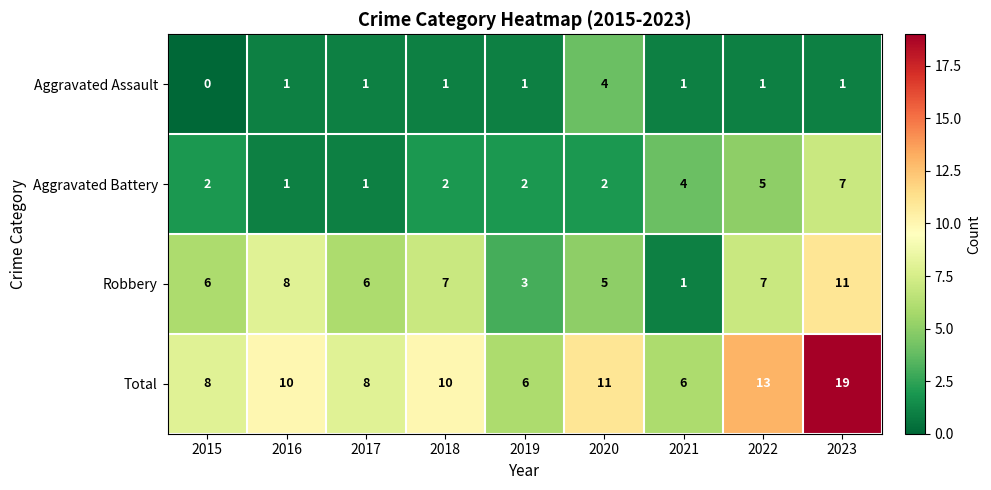

Rank the series by their maximum value, from lowest to highest.

Aggravated Assault, Aggravated Battery, Robbery, Total